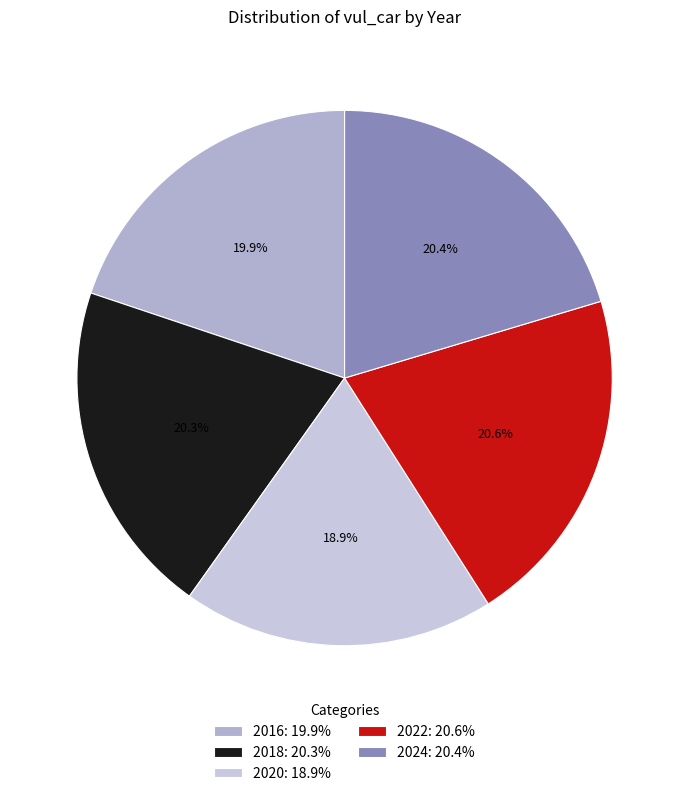

To the nearest percent, what percentage of the pie is 2022?

21%